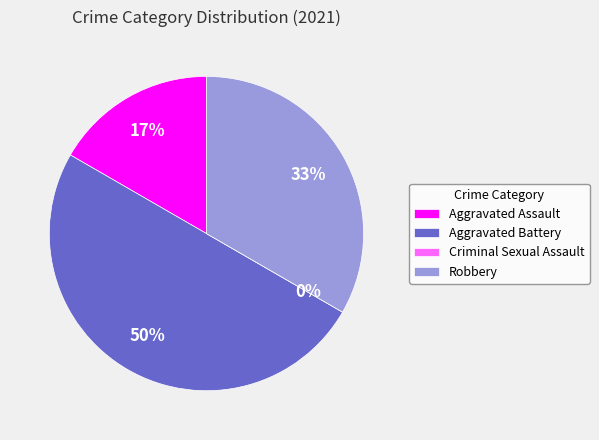

True or false: Robbery accounts for 33% of the total.

True